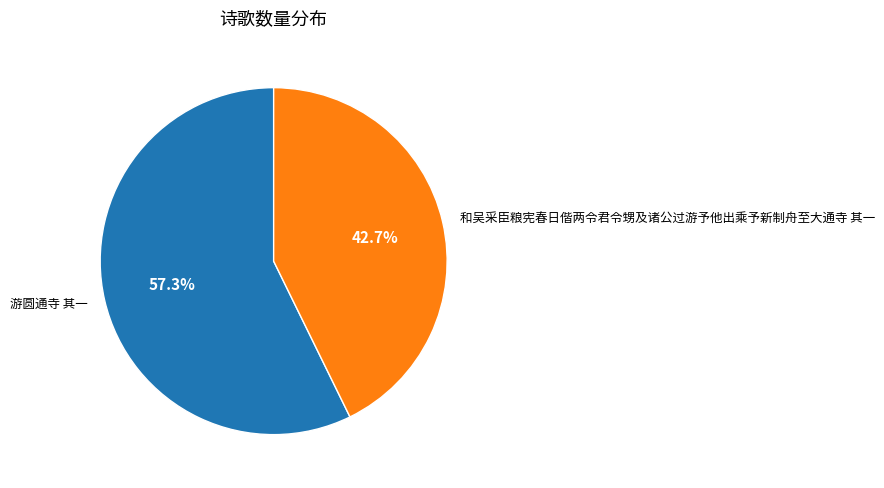

Which slice represents more than half of the pie?

游圆通寺 其一